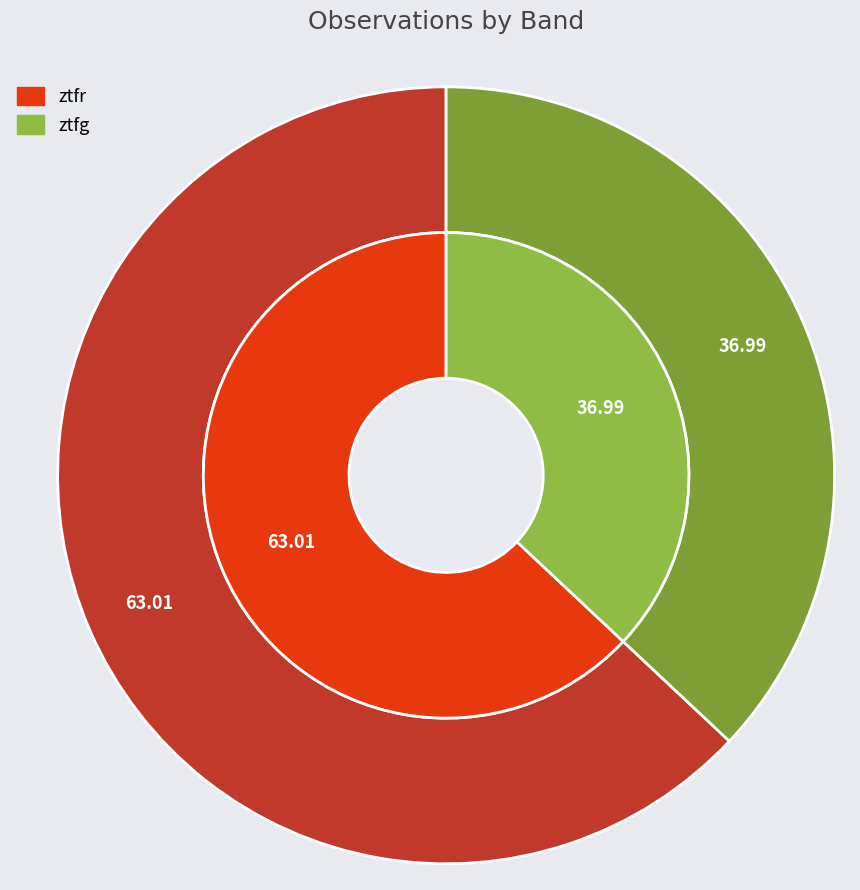

To the nearest percent, what portion does ztfr represent?

63%